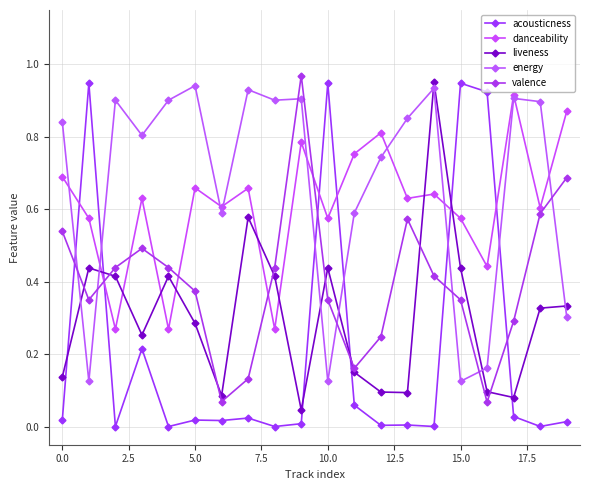

Is this an area chart (filled region under the line)?

No